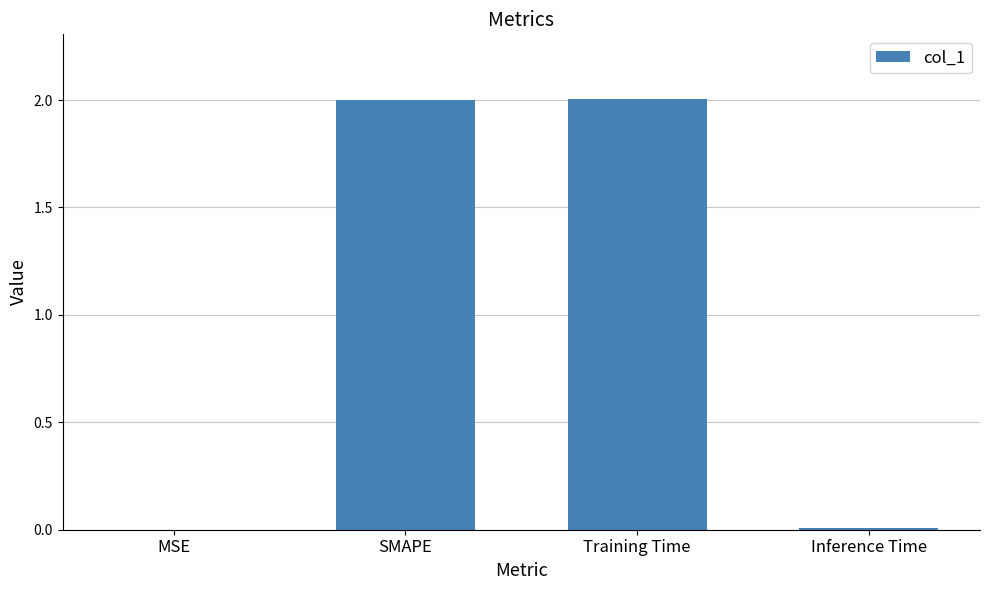

The value at MSE is 0.0. True or false?

True